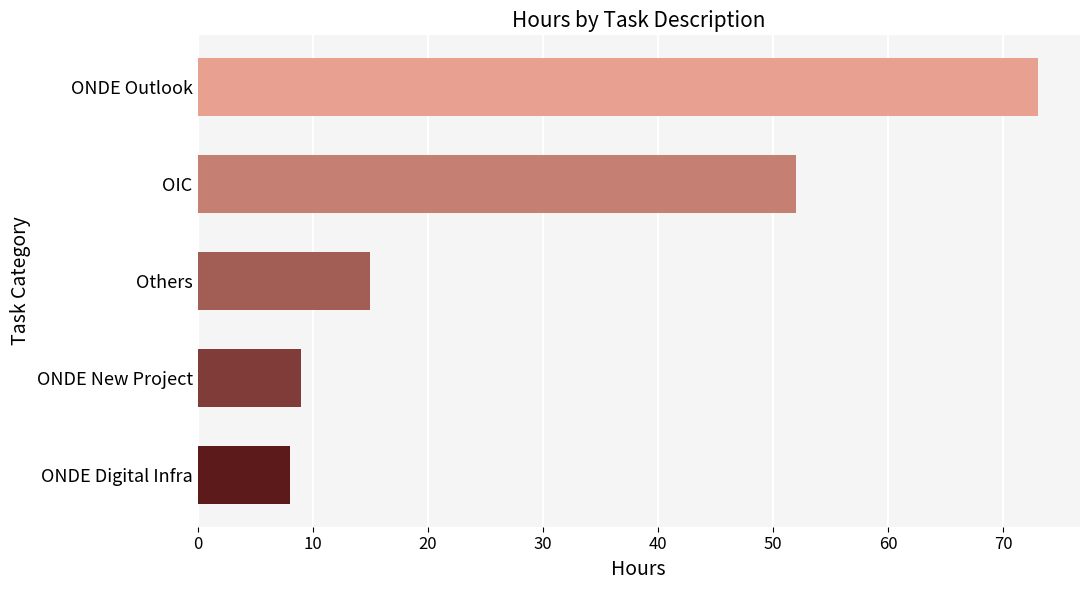

Reading bottom to top, list all the values displayed in this chart.

8	9	15	52	73